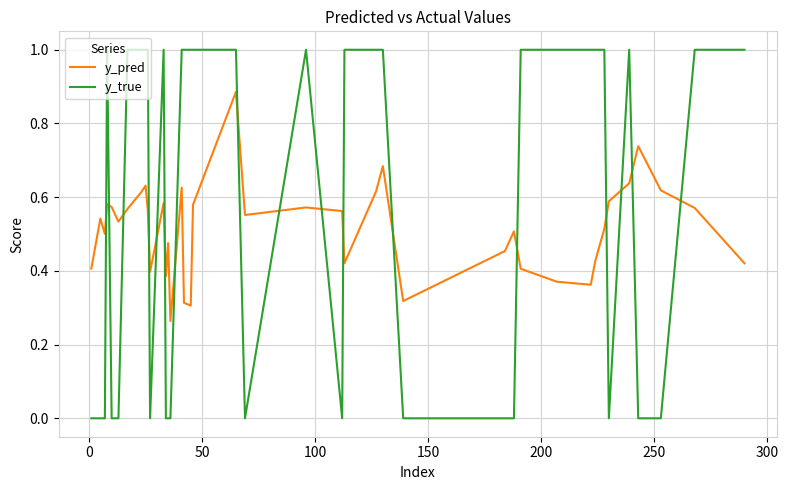

Which series has the largest total across all categories?

y_true